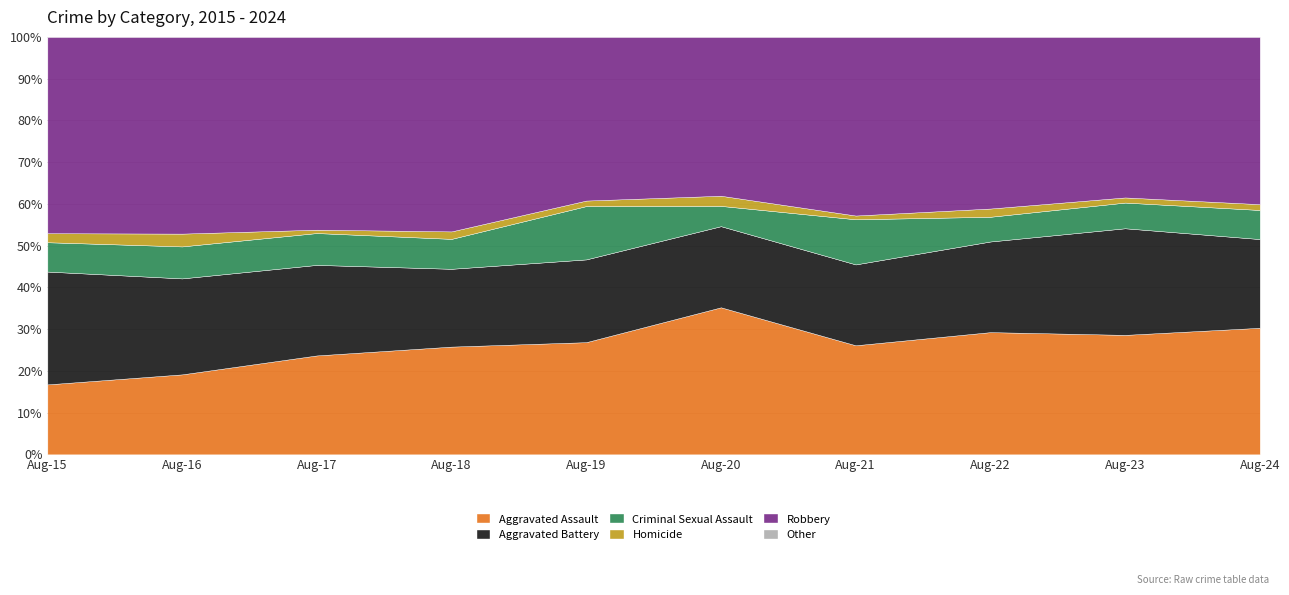

True or false: Homicide and Robbery intersect in this chart.

False